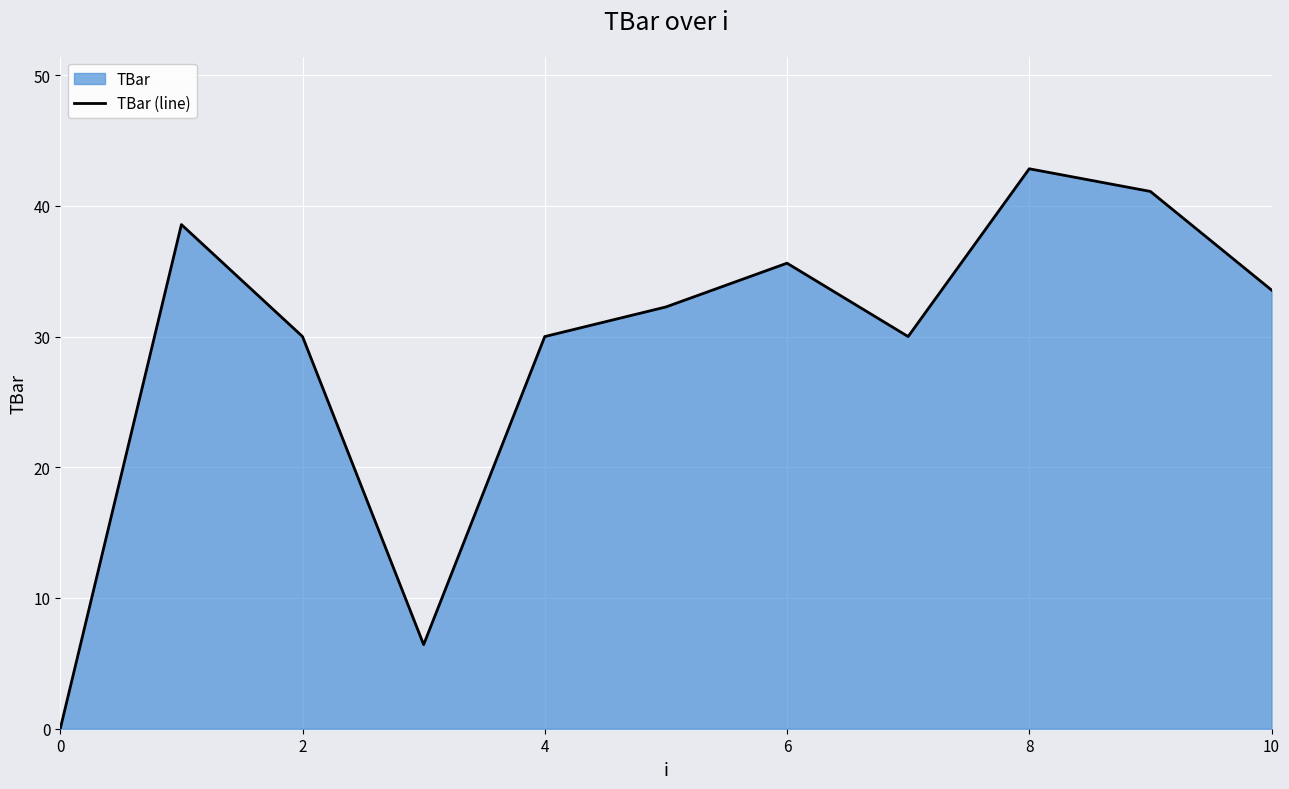

What is the difference between the values at 6 and 4?

5.6